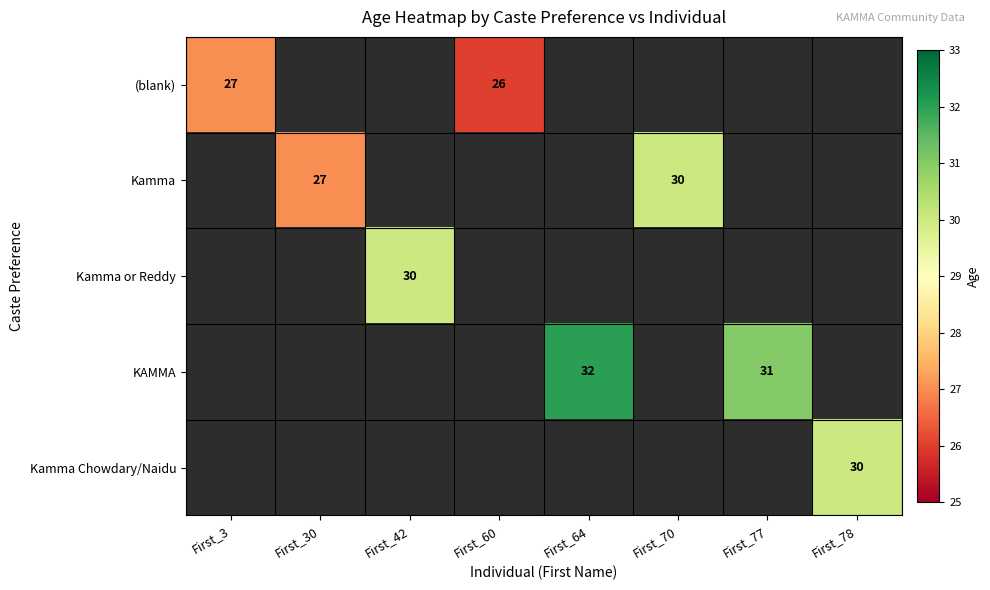

How many data points does each series have?

8